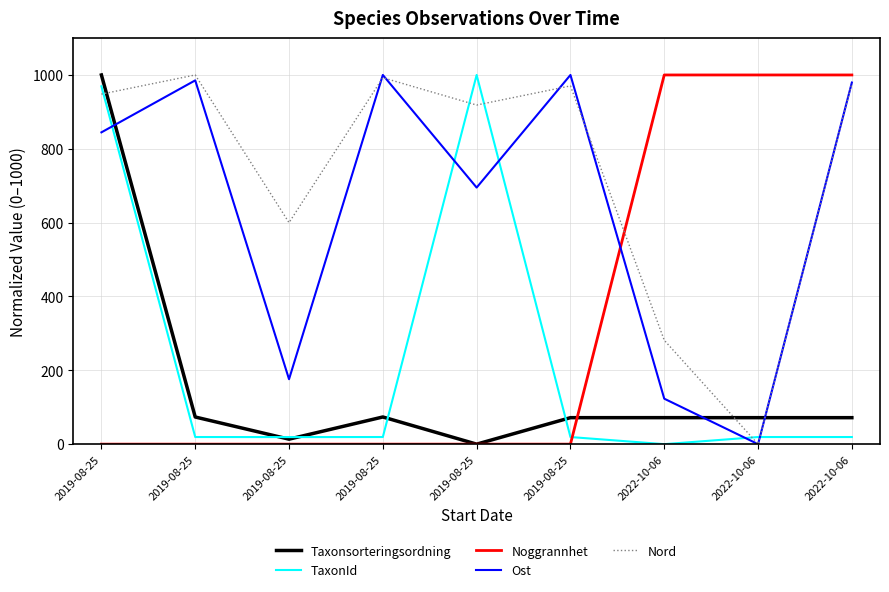

What is the spread (max minus min) of values at 2022-10-06?

1000.0